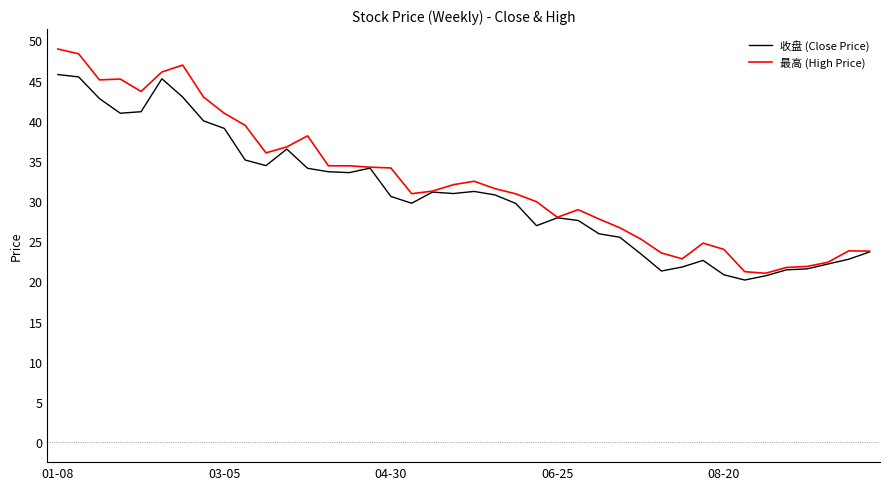

Which series has the largest range (max minus min)?

最高 (High Price)